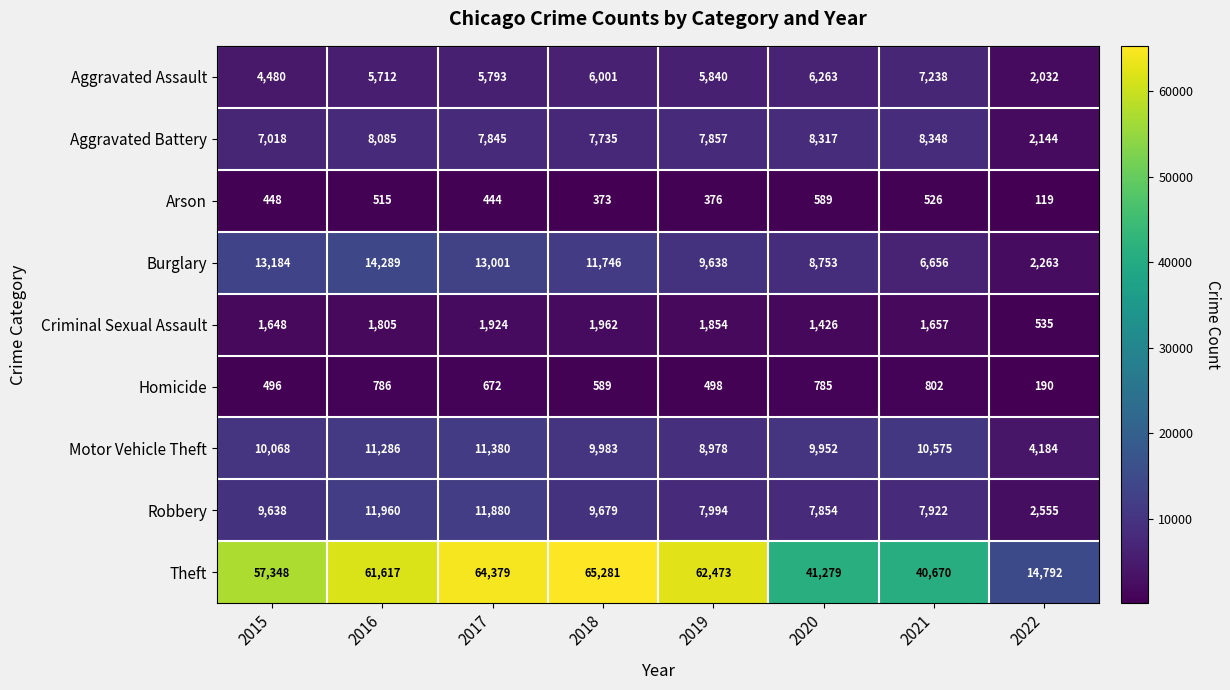

Which series has the largest total across all categories?

Theft